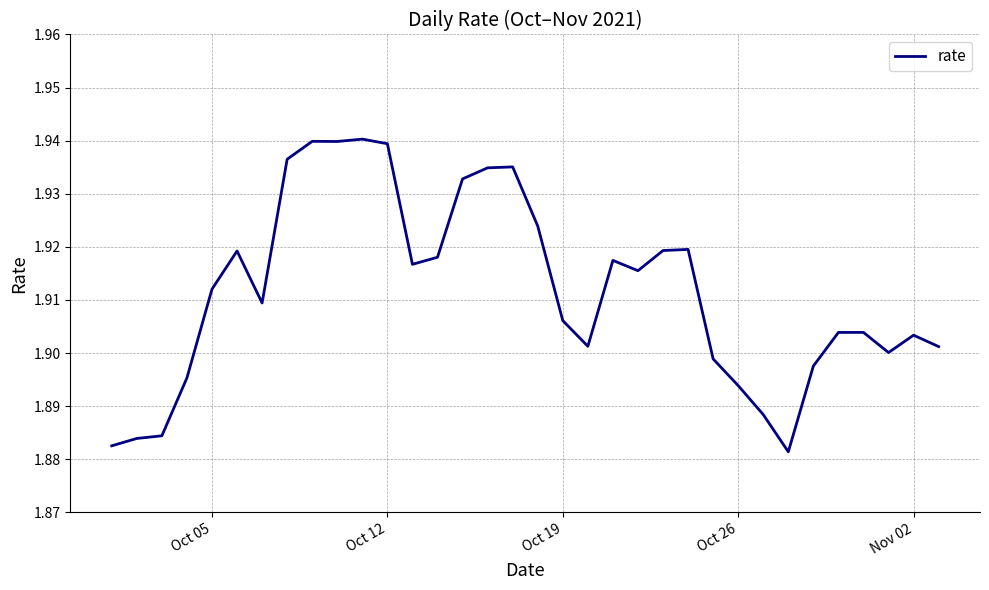

True or false: the data shows 0.5 at Oct 19.

False